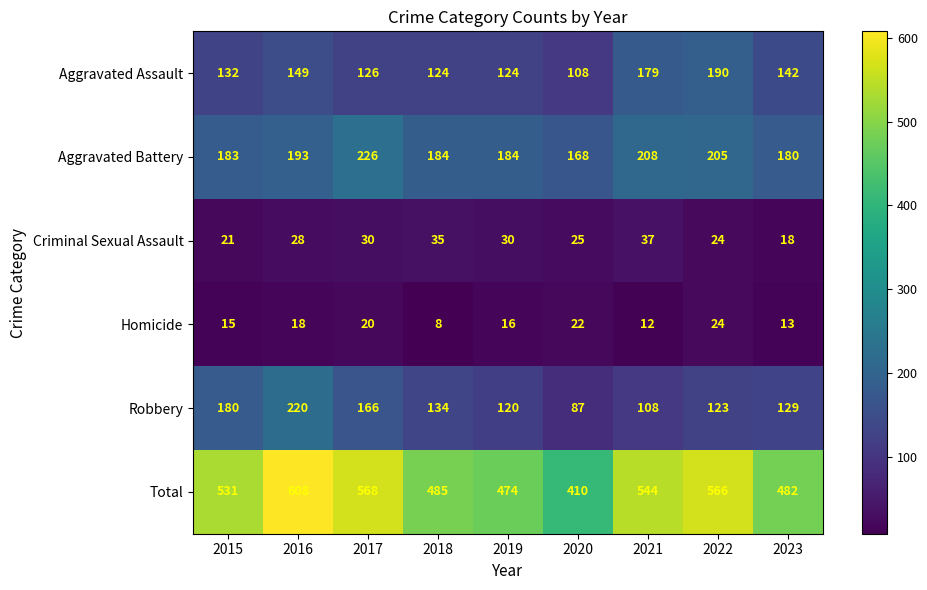

What is the greatest value displayed?

608